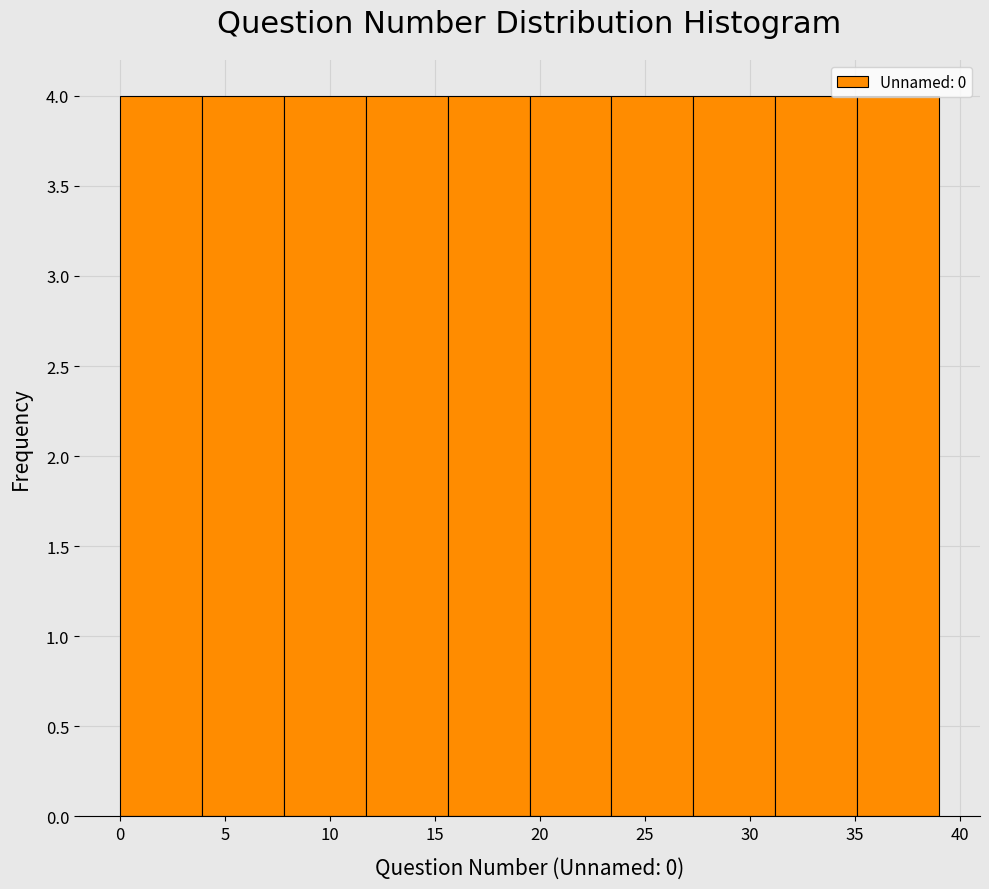

What is the height of the bar covering 27.3 to 31.2 on the x-axis? Neither the bar edges nor the heights are printed on the chart, so give them approximately, as read against the axes.

4